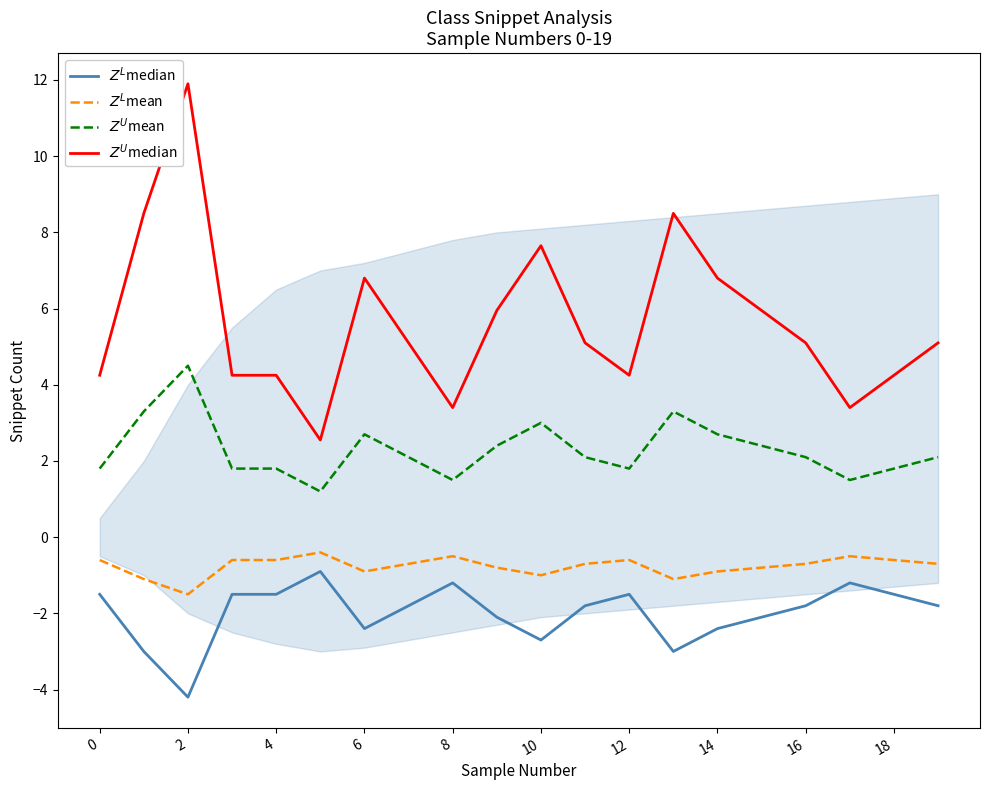

The value of $Z^L$median at 15 is -2.8. True or false?

False